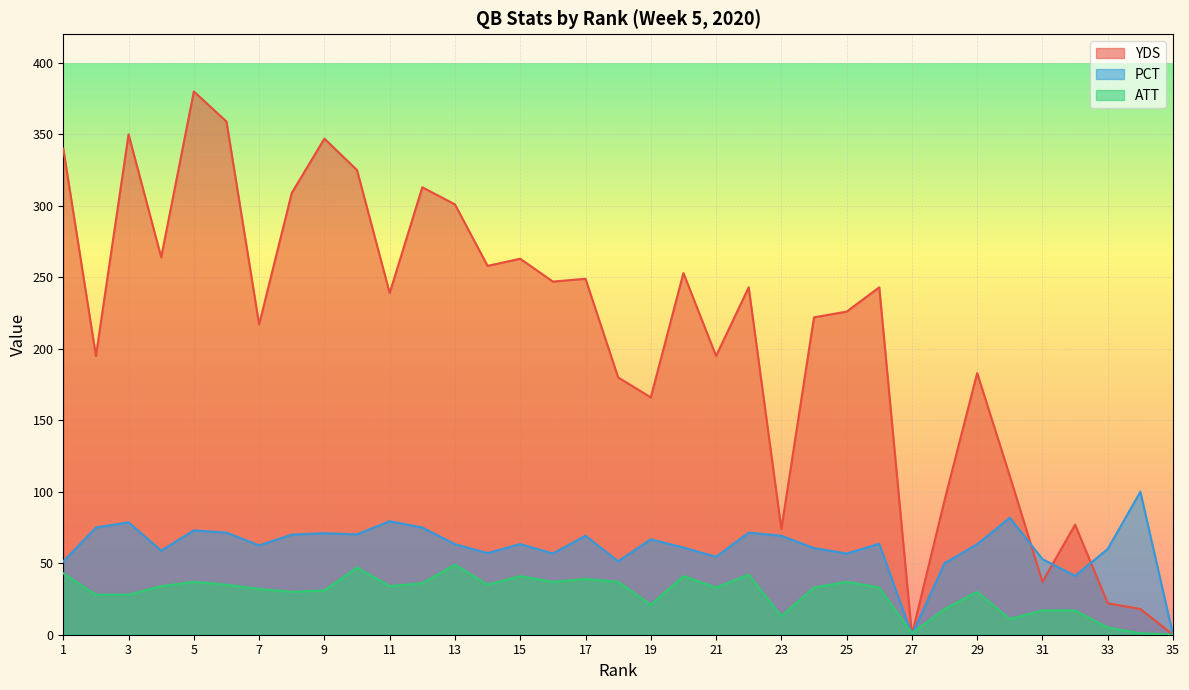

What is the value of the ATT point at the 21st from the left?

33.0